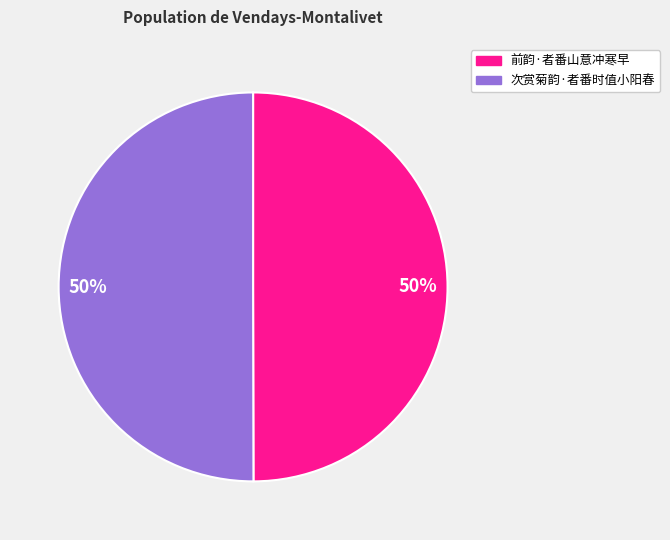

To the nearest percent, what is the average slice percentage?

50%